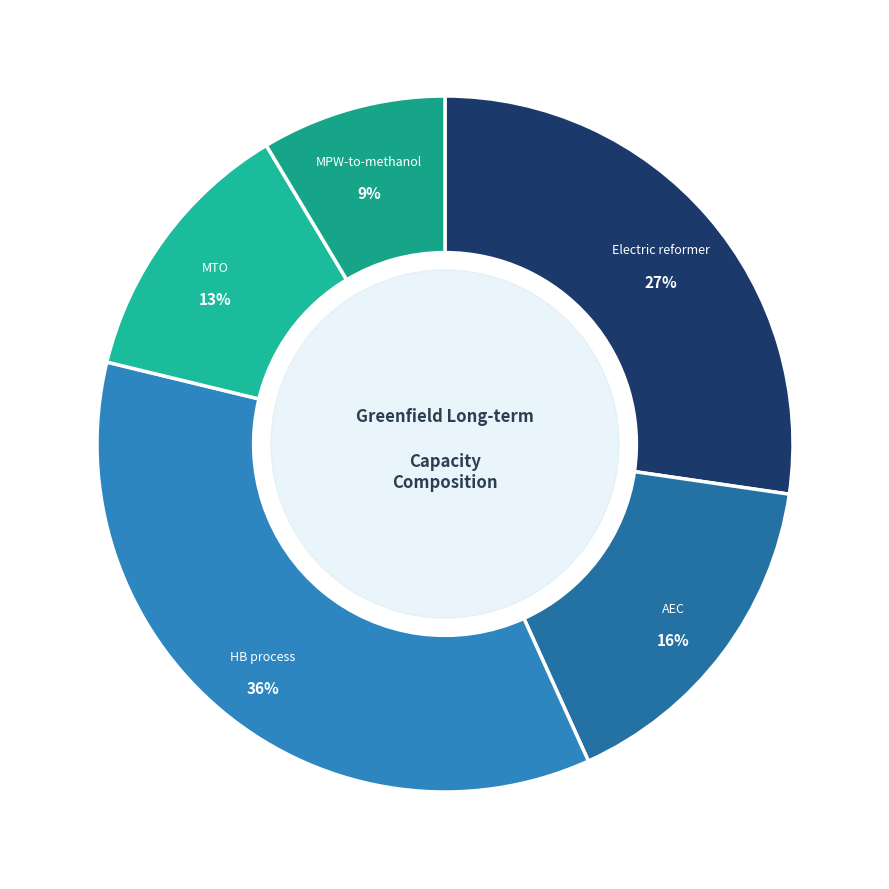

To the nearest percent, what is the combined percentage of AEC and HB process?

51%